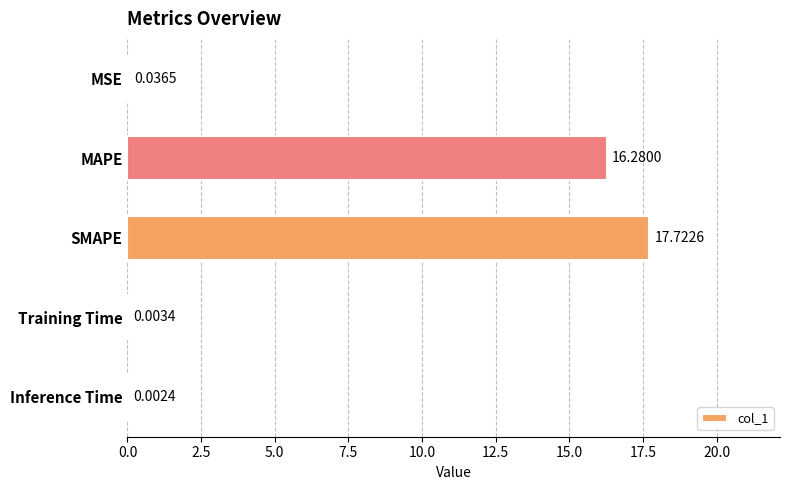

Which has a higher value, Inference Time or MSE?

MSE